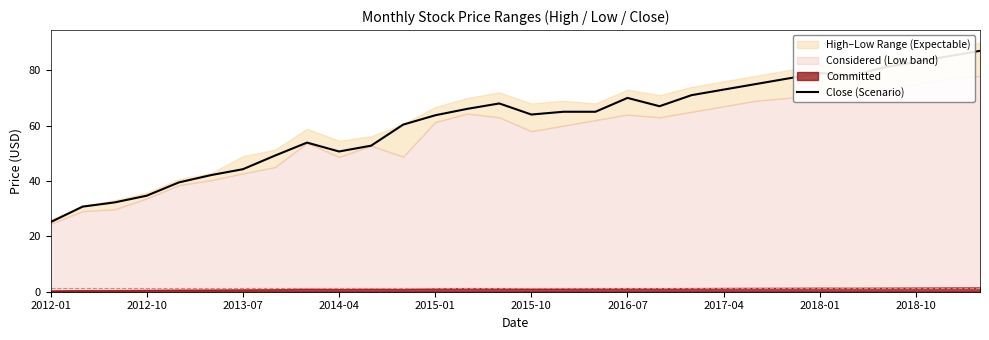

How many interior local valleys (lower than both neighbors) does the data have?

4